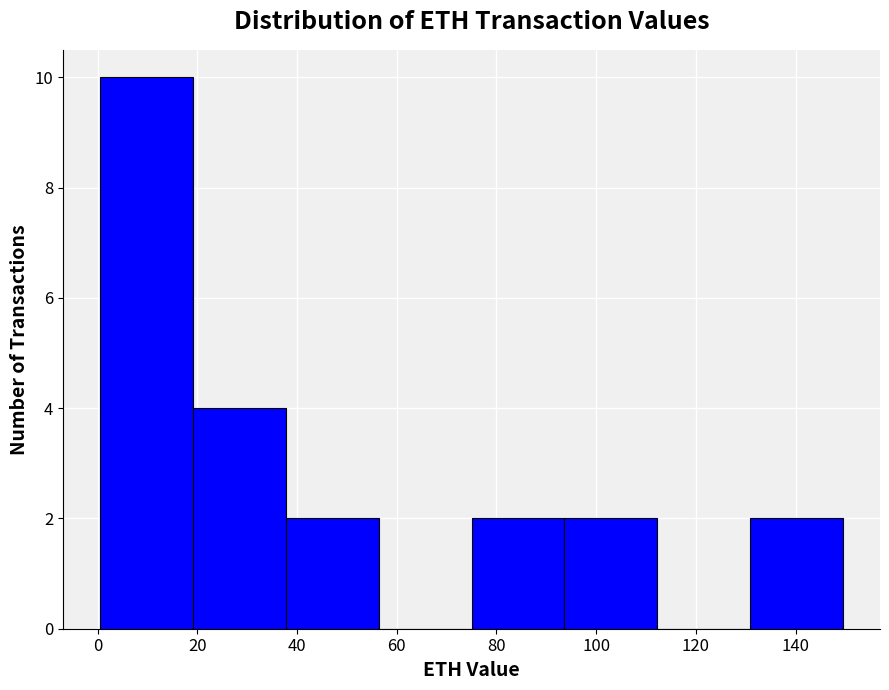

Reading left to right, transcribe this chart: for each bar, give the range it covers on the x-axis and its height. Neither the bar edges nor the heights are printed on the chart, so give them approximately, as read against the axes.

0 to 20: 10
20 to 38: 4
38 to 56: 2
56 to 74: 0
74 to 94: 2
94 to 112: 2
112 to 130: 0
130 to 150: 2